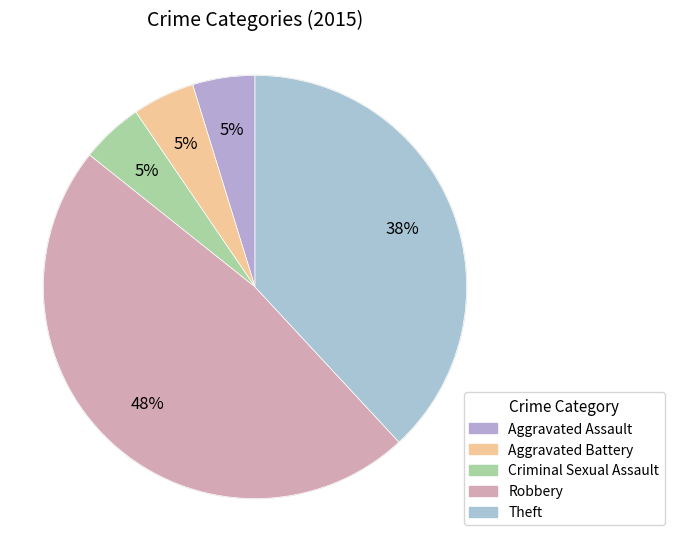

What percentage is NOT represented by Aggravated Assault?

95.2%